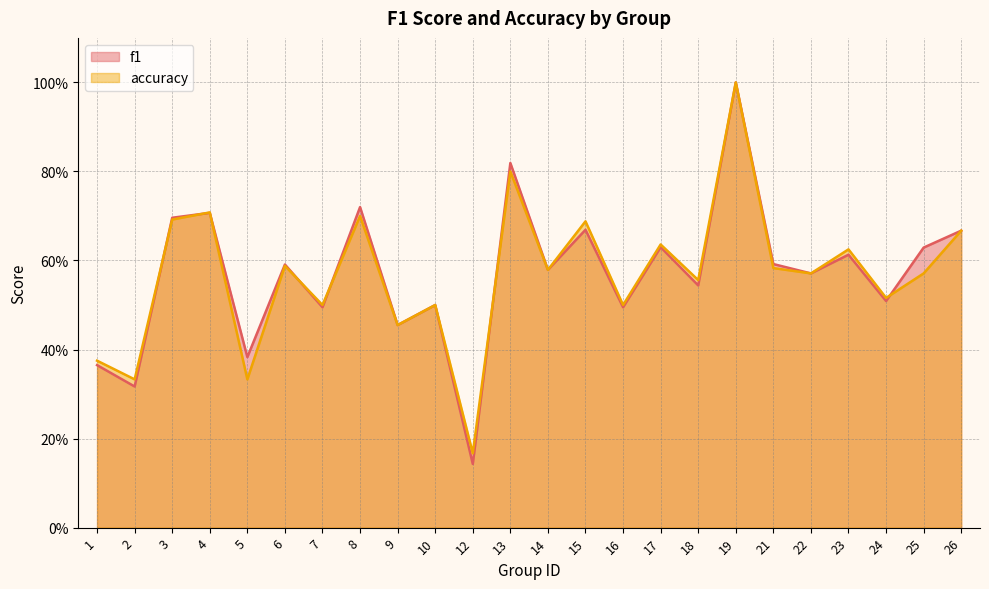

Reading left to right, list all the values displayed in this chart.

f1: 1=0.4	2=0.3	3=0.7	4=0.7	5=0.4	6=0.6	7=0.5	8=0.7	9=0.5	10=0.5	12=0.1	13=0.8	14=0.6	15=0.7	16=0.5	17=0.6	18=0.5	19=1.0	21=0.6	22=0.6	23=0.6	24=0.5	25=0.6	26=0.7
accuracy: 1=0.4	2=0.3	3=0.7	4=0.7	5=0.3	6=0.6	7=0.5	8=0.7	9=0.5	10=0.5	12=0.2	13=0.8	14=0.6	15=0.7	16=0.5	17=0.6	18=0.6	19=1.0	21=0.6	22=0.6	23=0.6	24=0.5	25=0.6	26=0.7